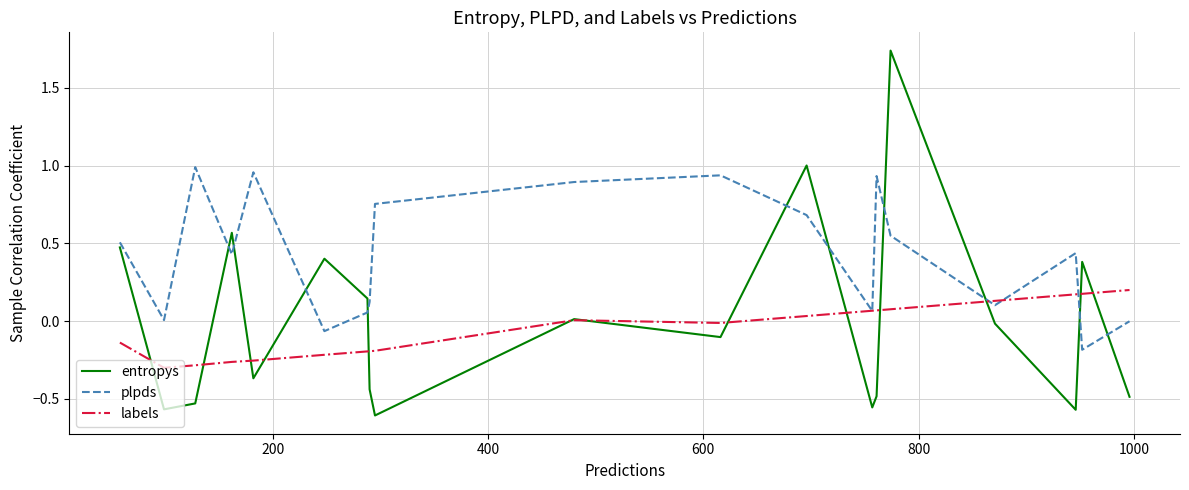

Which series has the largest range (max minus min)?

entropys